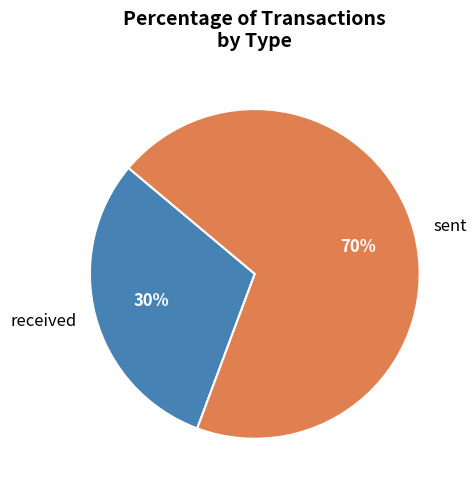

The sent slice represents 57% of the pie. True or false?

False